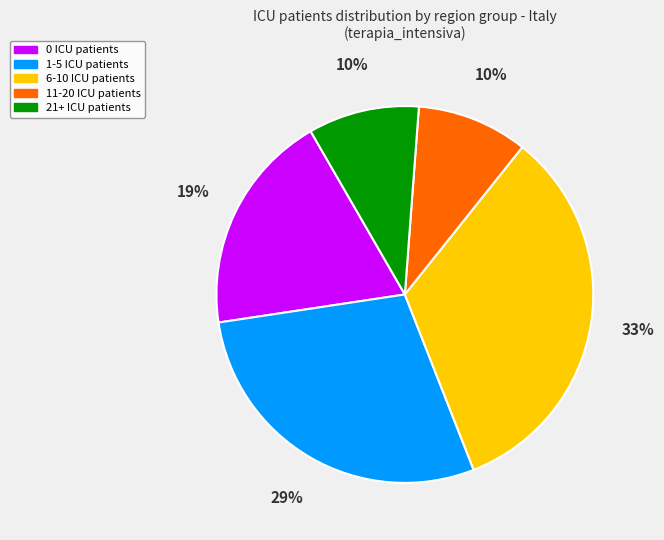

How many slices are in this pie chart?

5